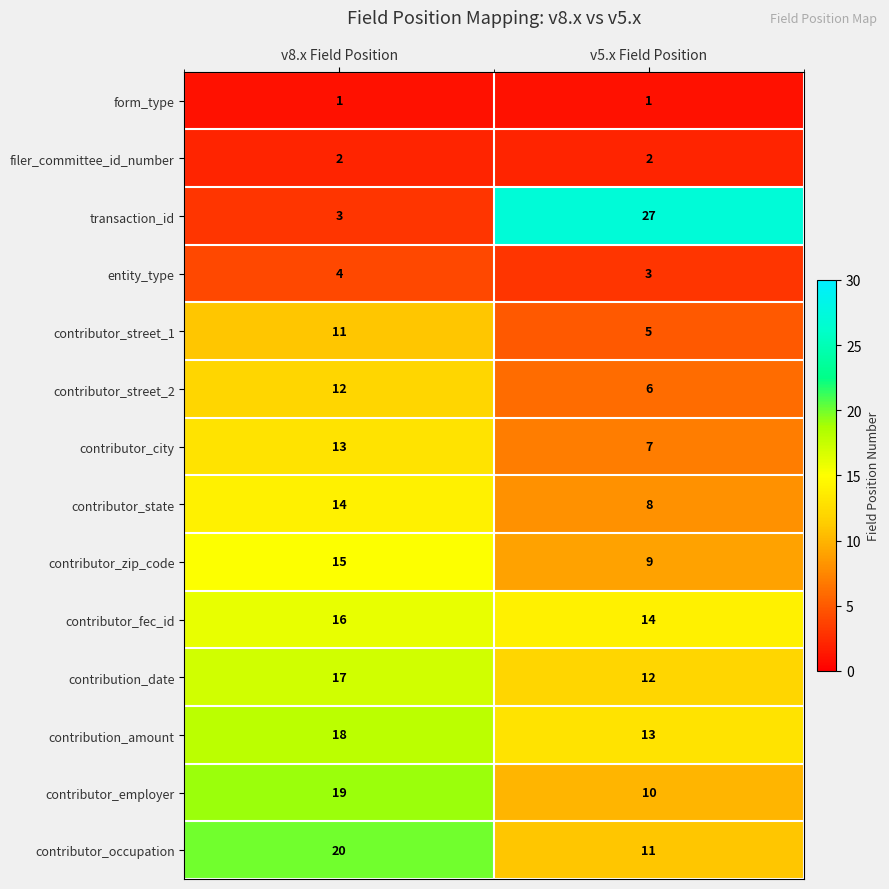

How many data points does each series have?

2